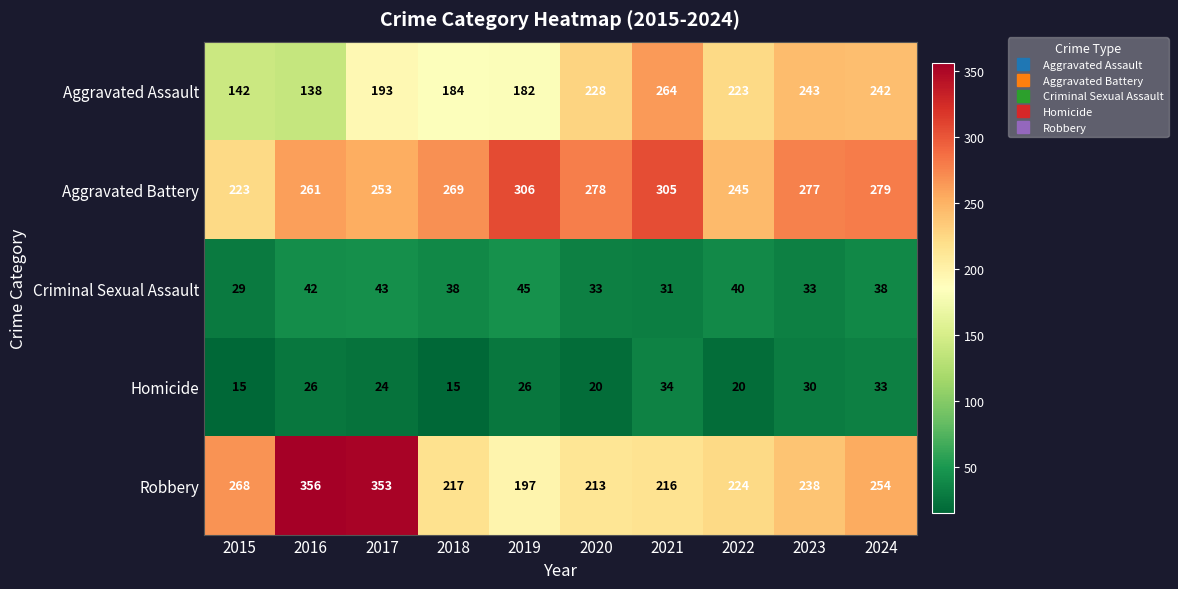

What is the smallest value displayed?

15